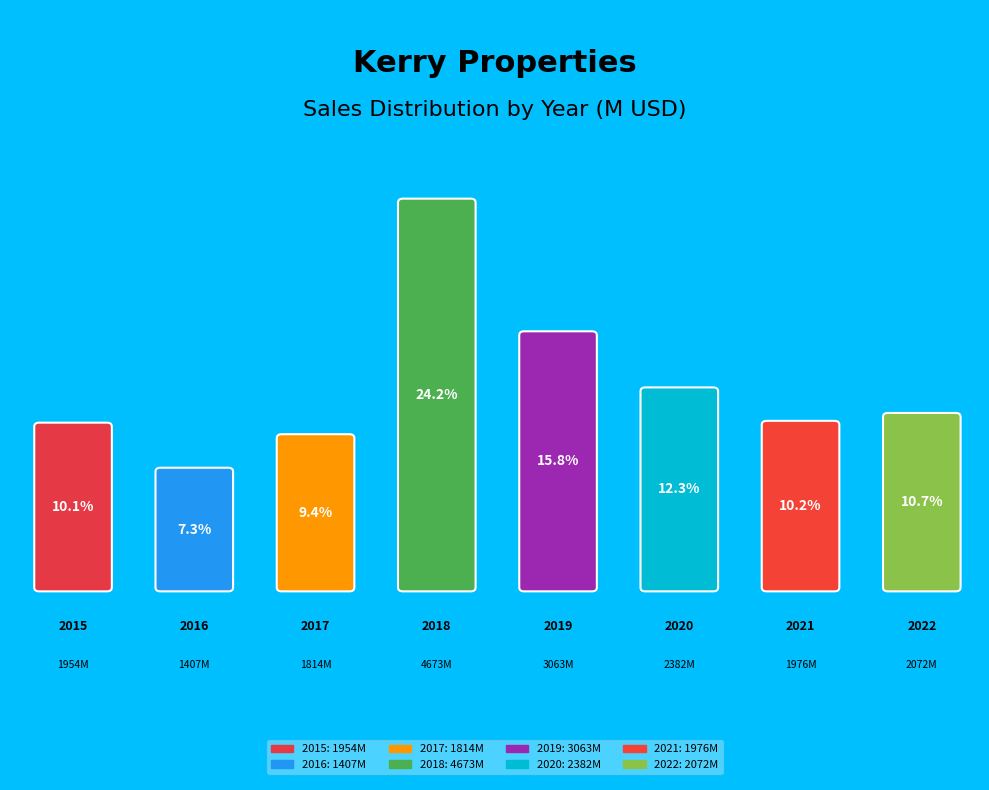

To the nearest percent, what percentage of the pie is 2018?

24%